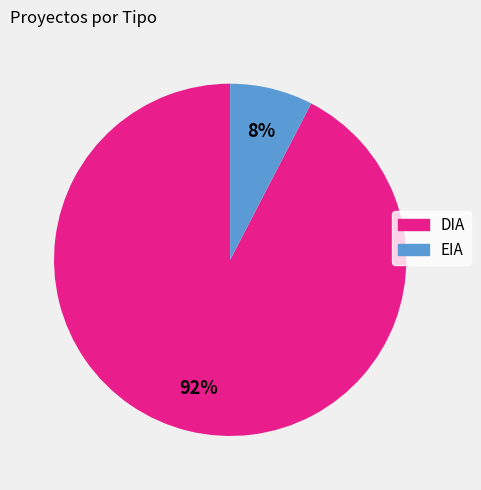

Is the sum of EIA and DIA greater than half?

Yes